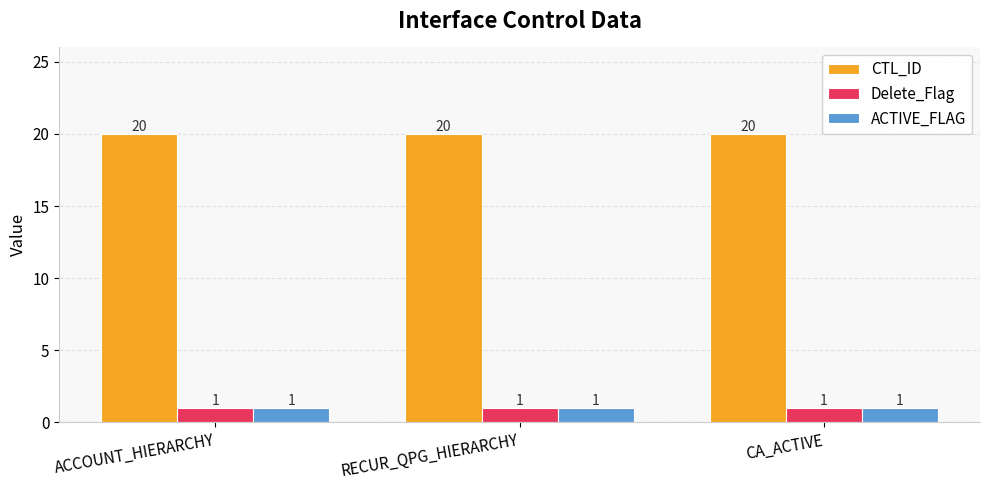

At how many categories does at least one series exceed 15?

3